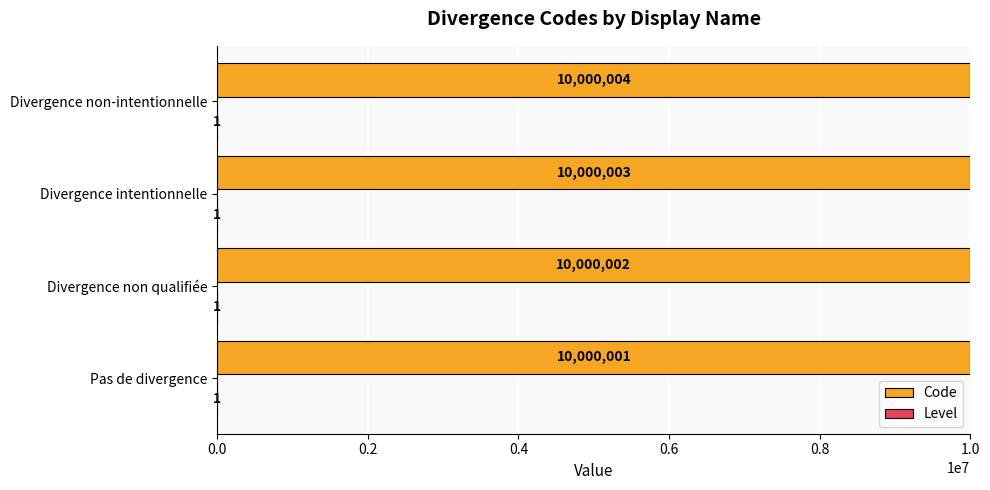

The Code series shows 17590141 at Pas de divergence. True or false?

False